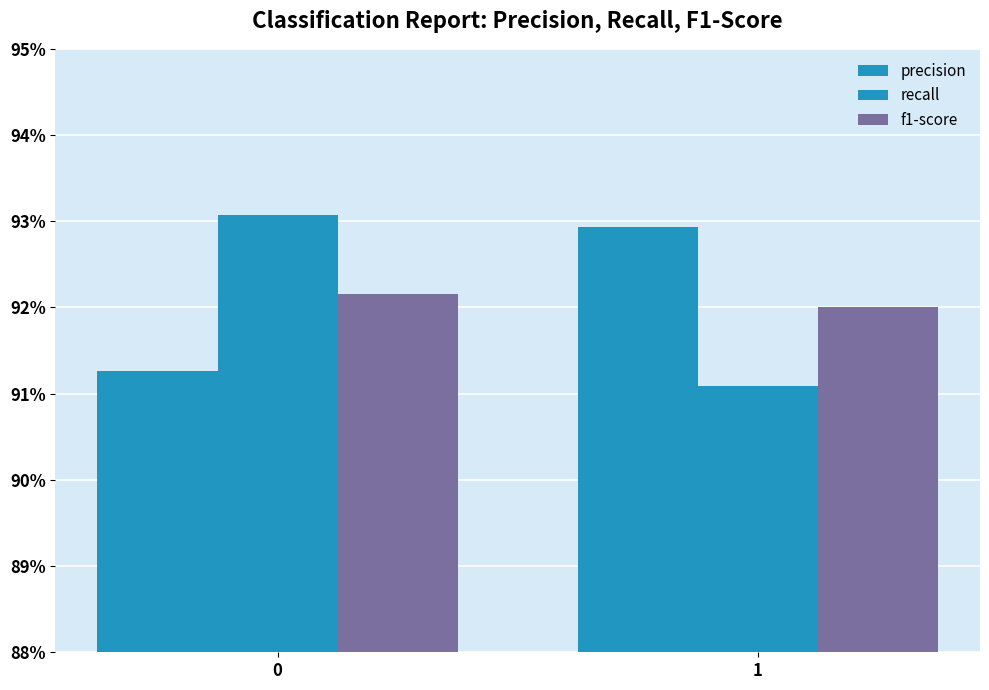

Reading right to left, extract all data points from this chart.

precision: 1=0.9	0=0.9
recall: 1=0.9	0=0.9
f1-score: 1=0.9	0=0.9